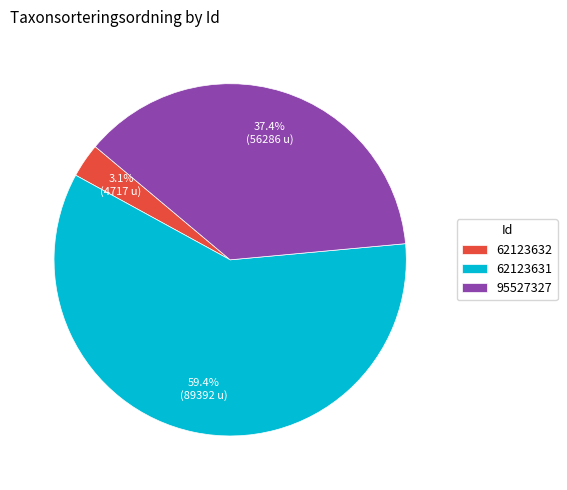

Combined, do 95527327 and 62123632 account for over 50%?

No